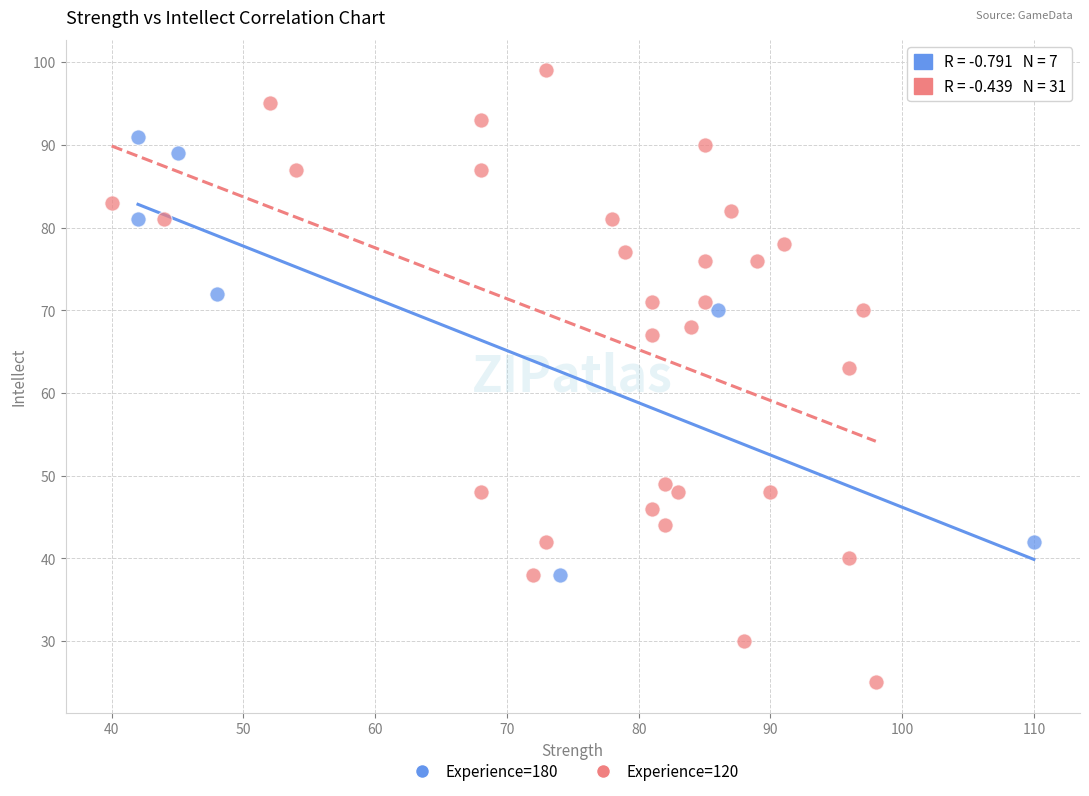

Which series contains the highest Y value?

Experience=120